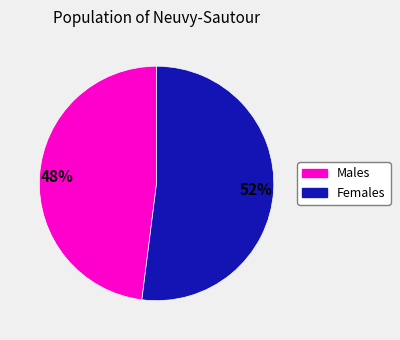

Does any single category account for the majority?

Yes